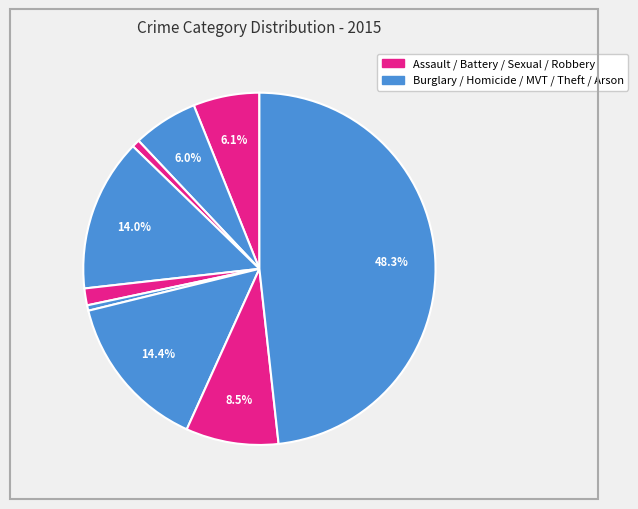

To the nearest percent, what is the average slice percentage?

11%